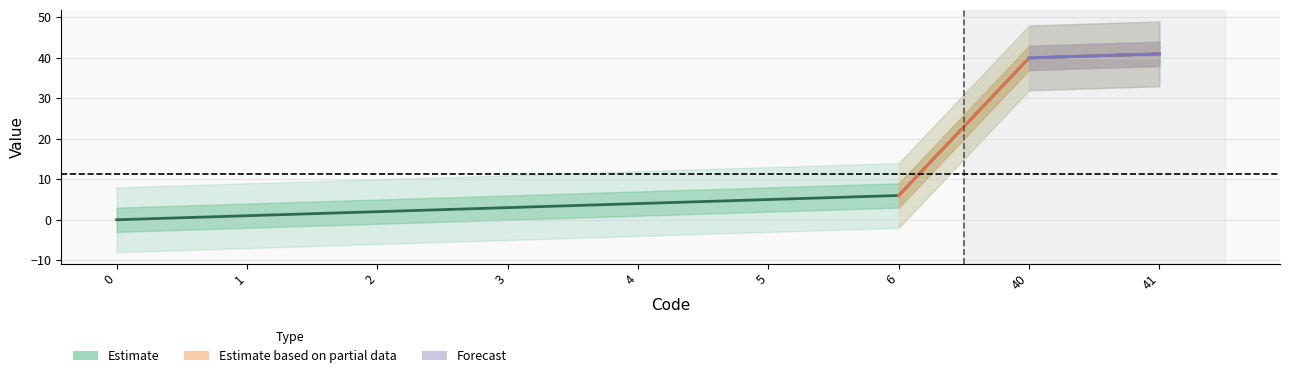

Rank the categories by value from highest to lowest.

41, 40, 6, 5, 4, 3, 2, 1, 0